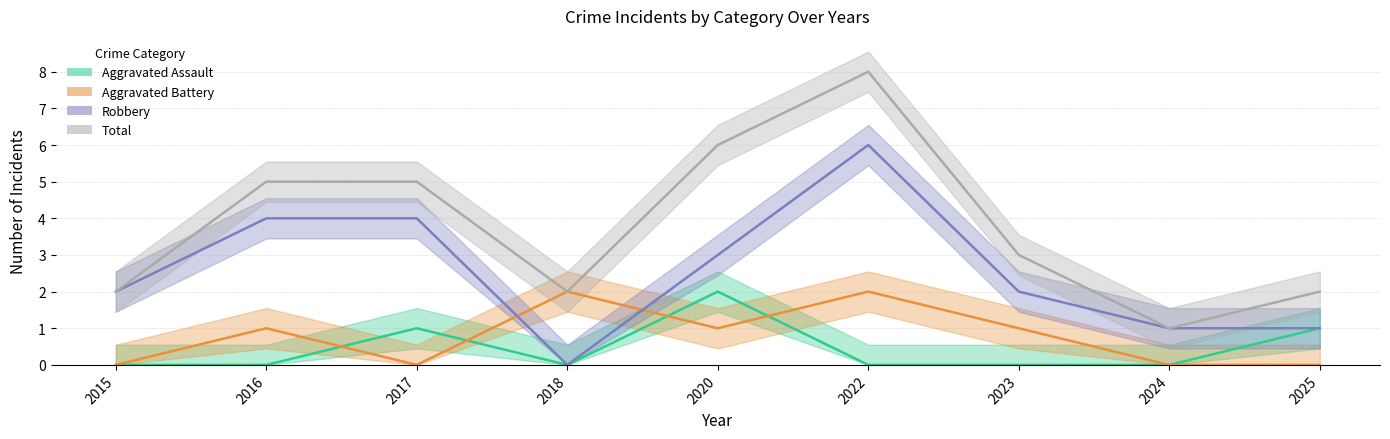

What are all the series names shown in the legend?

Aggravated Assault, Aggravated Battery, Robbery, Total